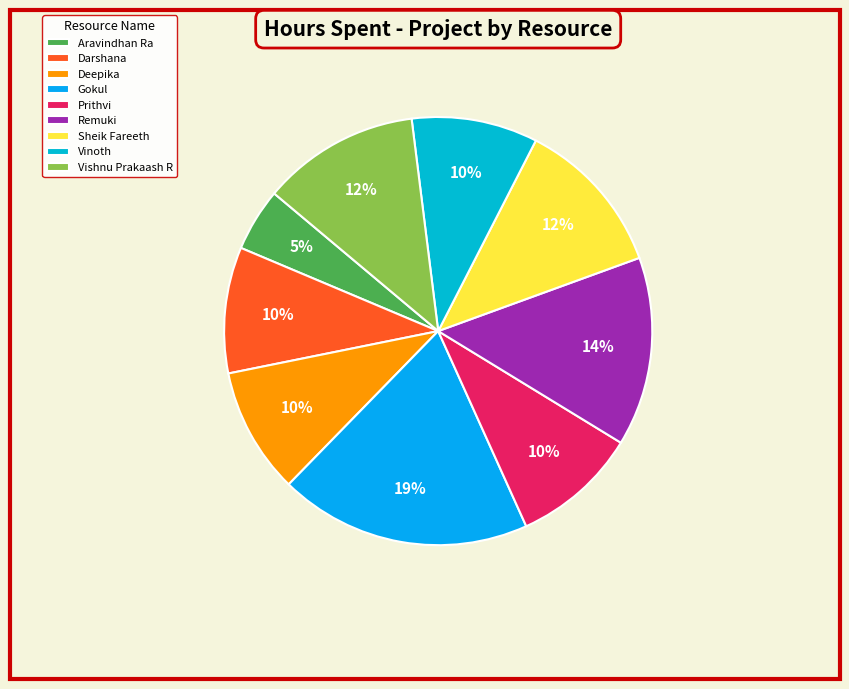

Count the number of slices in the pie.

9